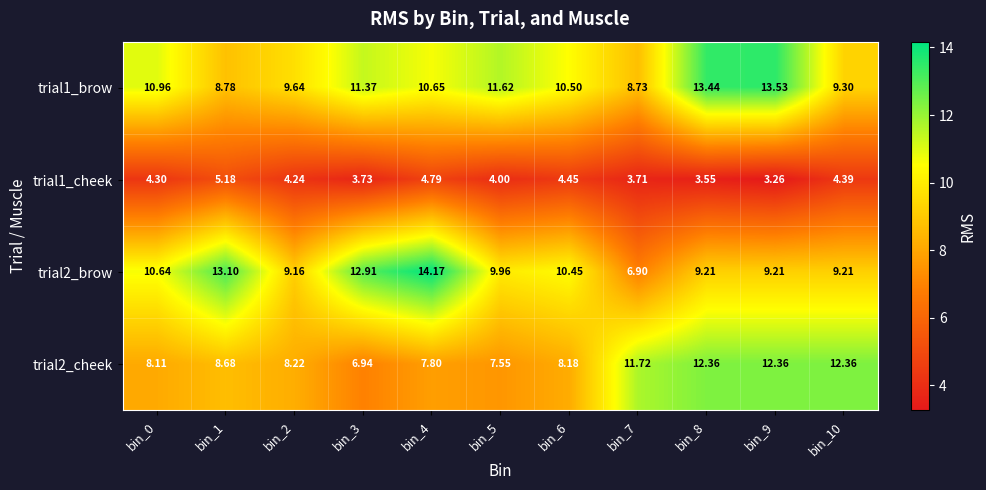

Is the value of trial2_cheek at bin_4 greater than the value of trial2_brow at bin_8?

No